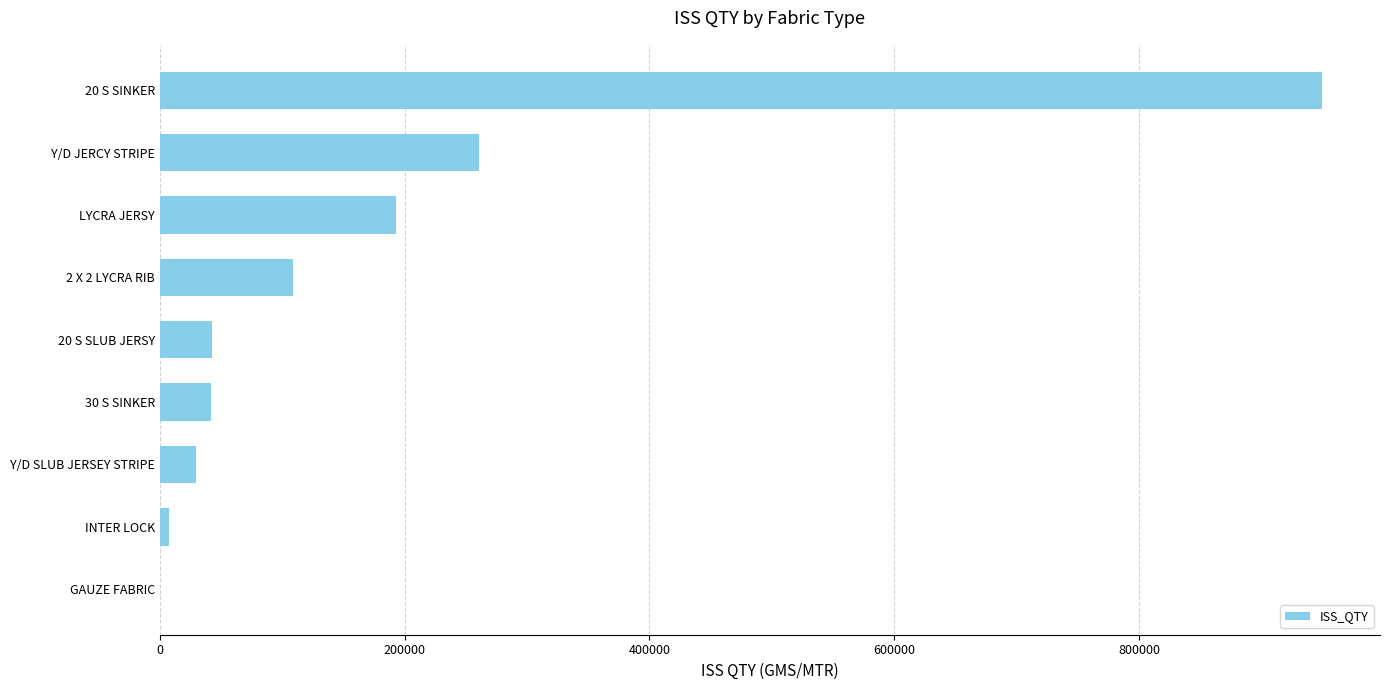

What is the greatest value displayed?

949160.0